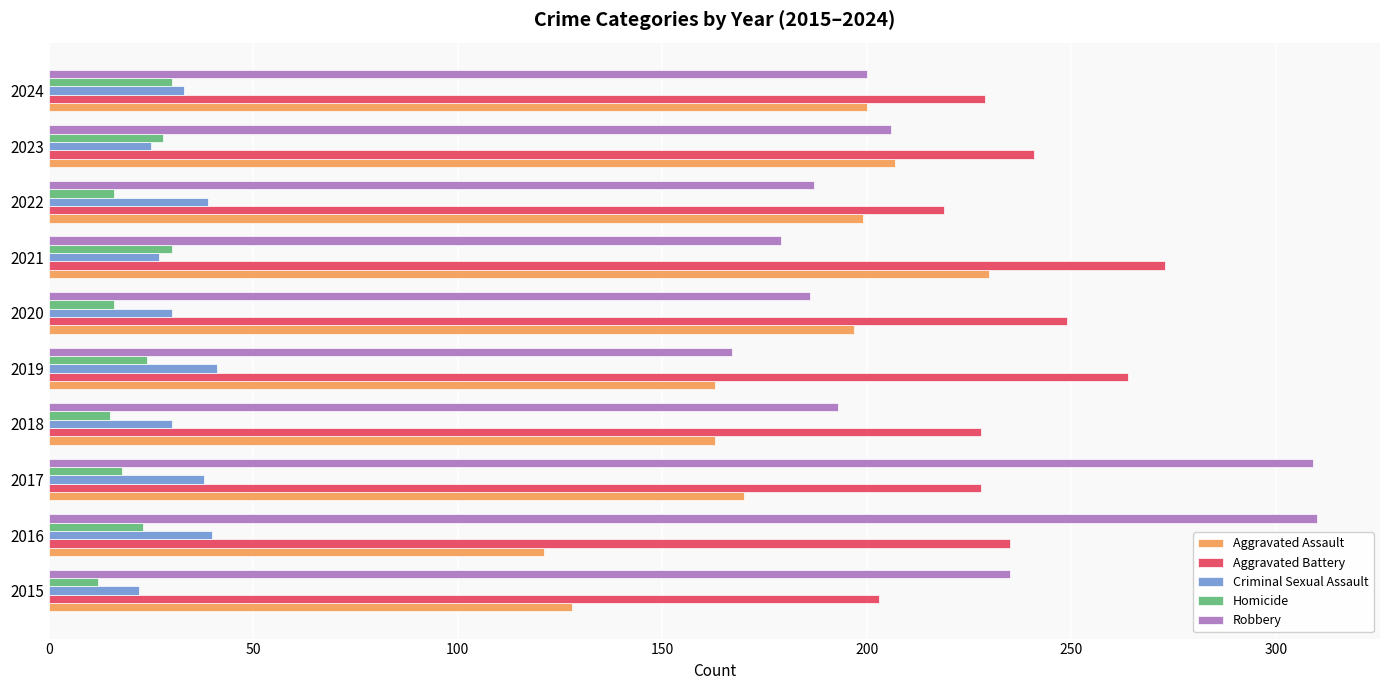

Is the value of Homicide at 2022 greater than the value of Aggravated Battery at 2017?

No